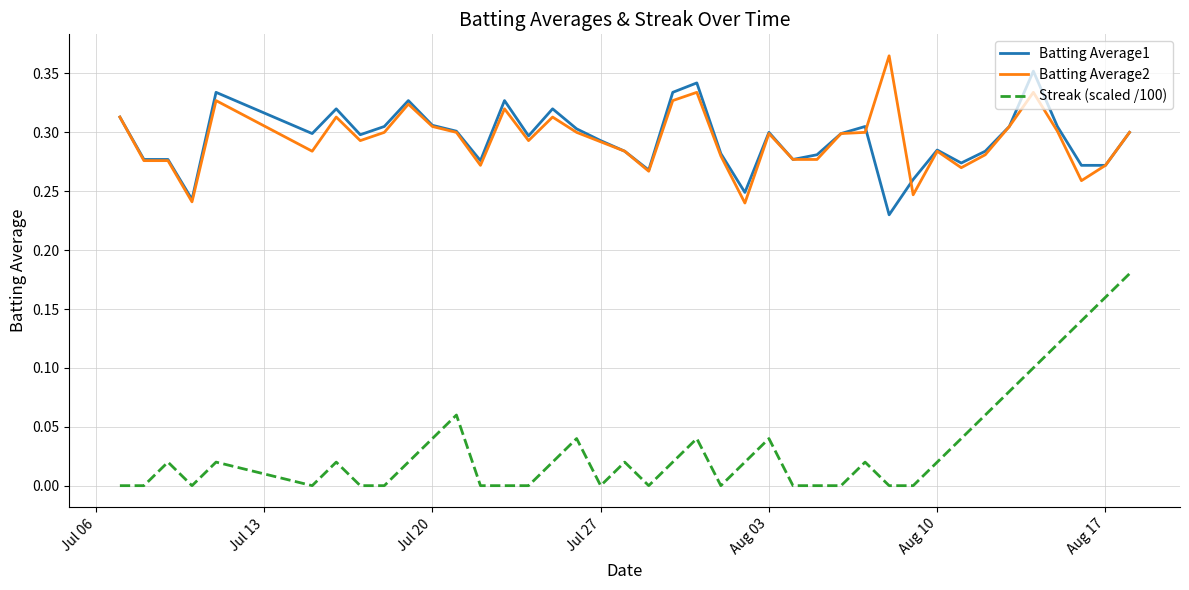

Count the number of data series in this chart.

3